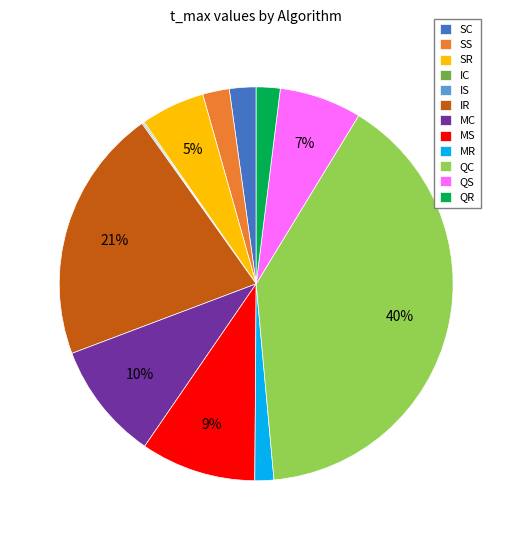

Which has a higher value, QS or SC?

QS